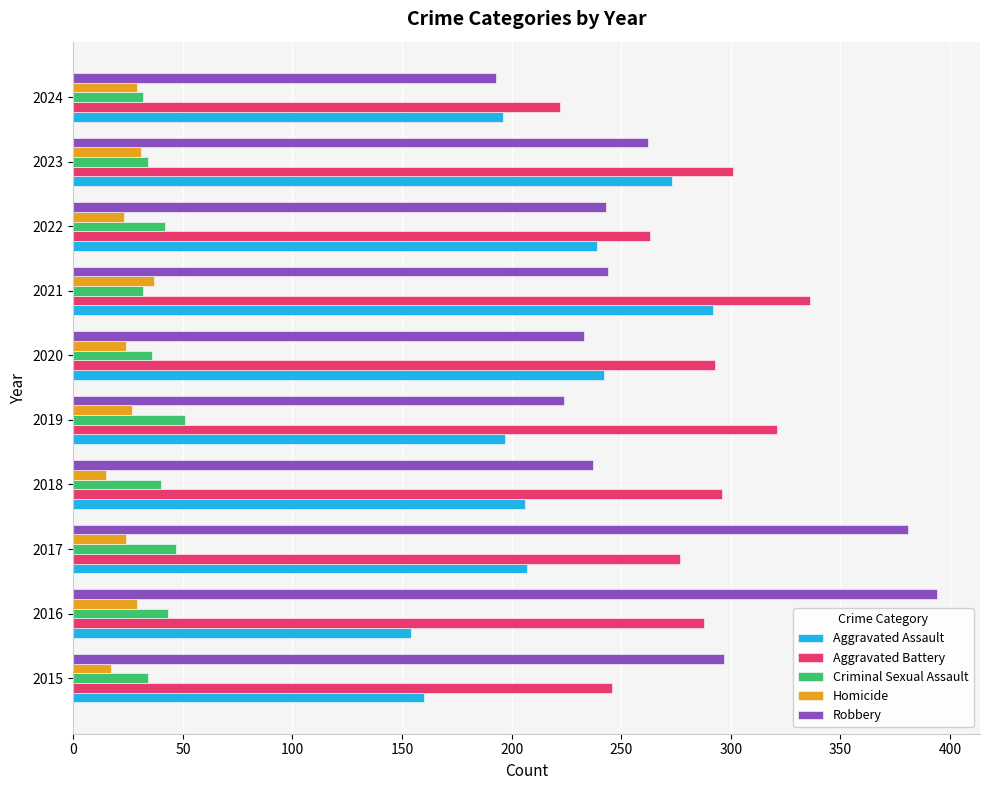

What is the spread (max minus min) of values at 2023?

270